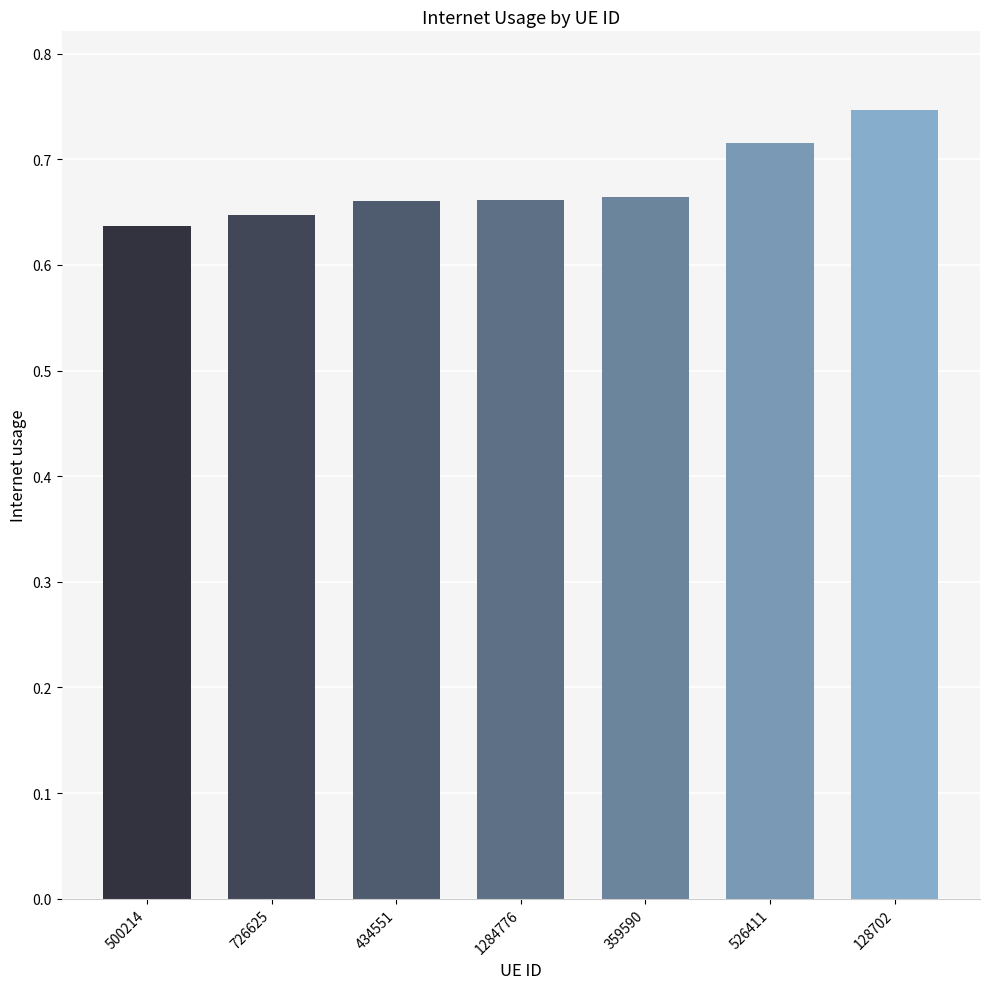

What is the sum of the values at 359590 and 434551?

1.3